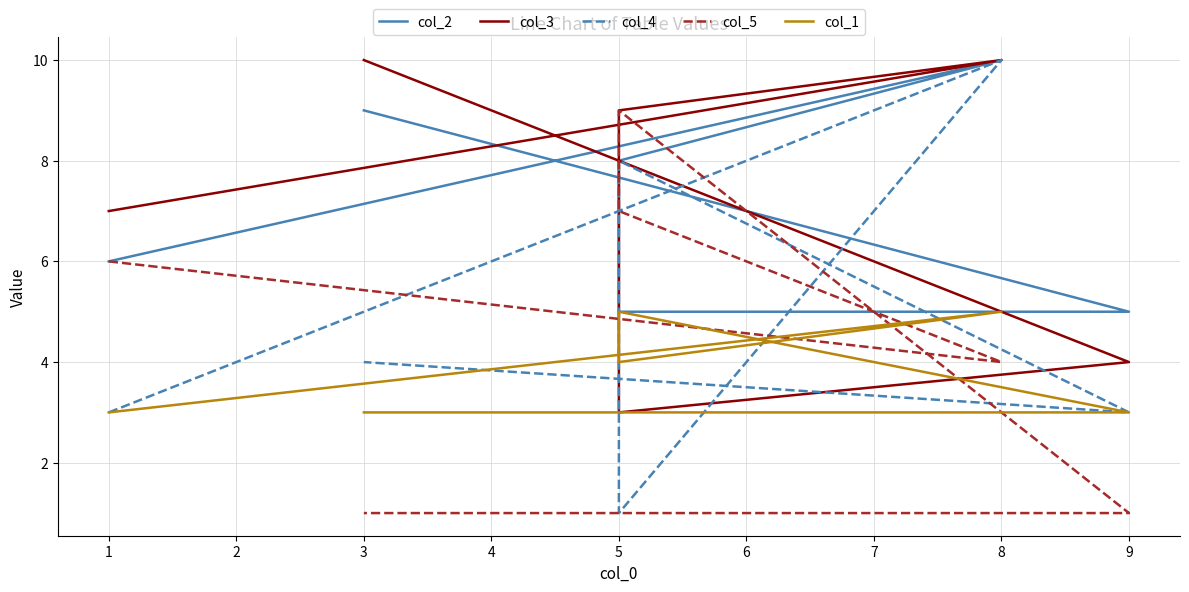

The value of col_1 at 0 is 3. True or false?

True